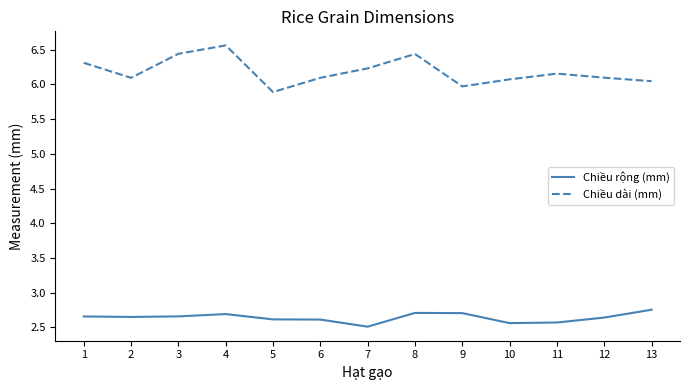

What is the difference between the maximum and minimum values in the Chiều rộng (mm) series?

0.2